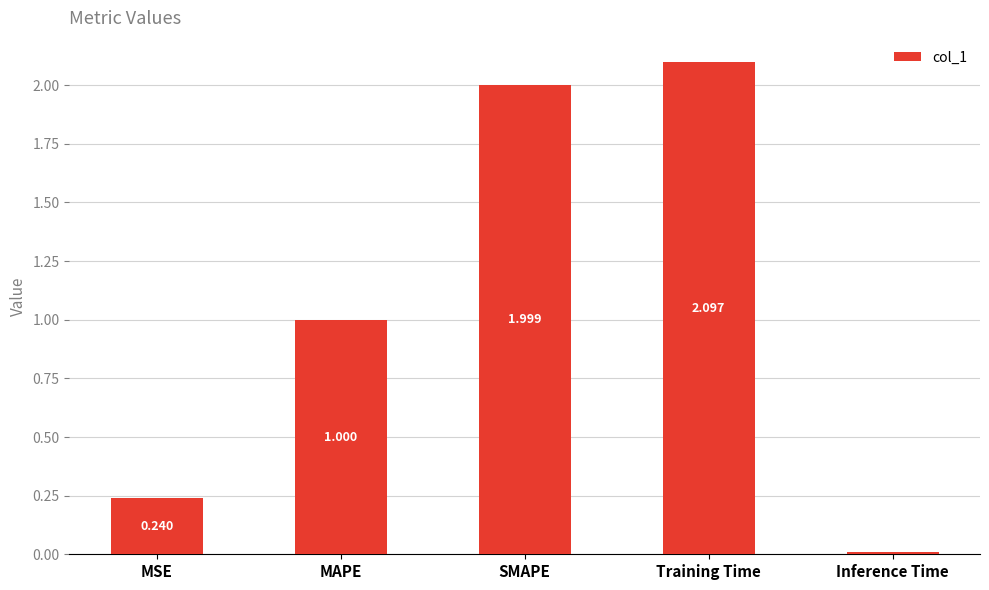

True or false: the data shows 3.0 at Training Time.

False